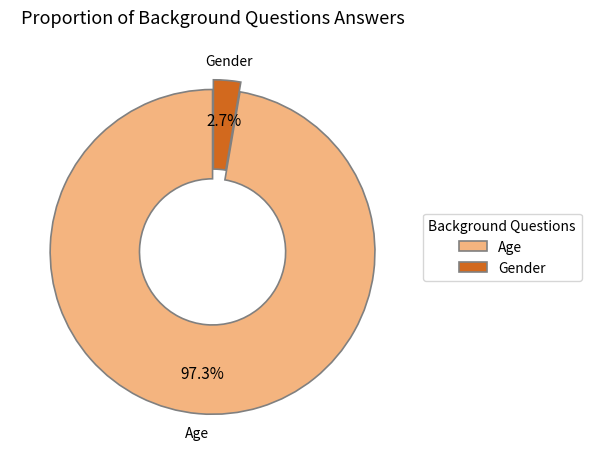

Rank the categories by value from highest to lowest.

Age, Gender